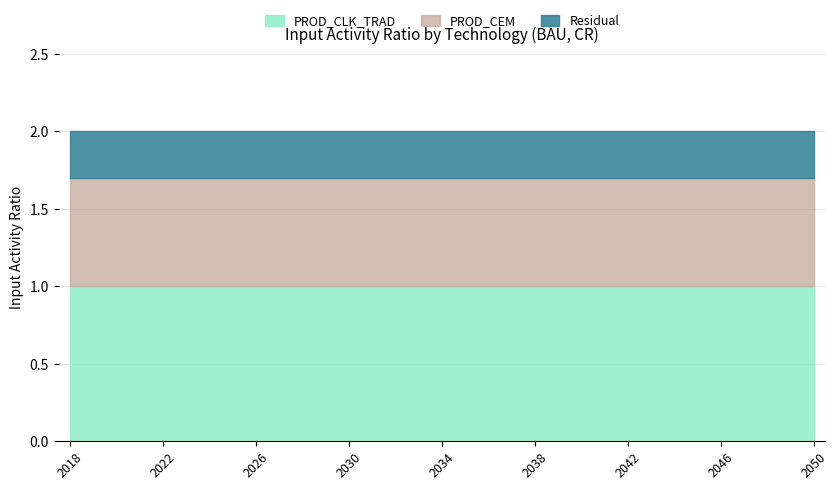

Rank the series by their average value, from lowest to highest.

Residual, PROD_CEM, PROD_CLK_TRAD